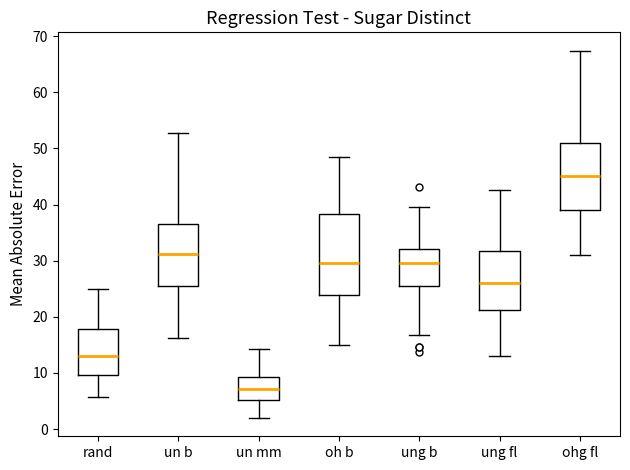

Reading left to right, read every box against the y-axis: the position of its median line, the range the box covers, and the ends of its whiskers. The values are not printed on the chart, so give them approximately, as read against the axis.

rand: median 13, box 10 to 18, whiskers 6 to 25
un b: median 31, box 26 to 37, whiskers 16 to 53
un mm: median 7, box 5 to 9, whiskers 2 to 14
oh b: median 30, box 24 to 38, whiskers 15 to 49
ung b: median 30, box 26 to 32, whiskers 17 to 40
ung fl: median 26, box 21 to 32, whiskers 13 to 43
ohg fl: median 45, box 39 to 51, whiskers 31 to 67